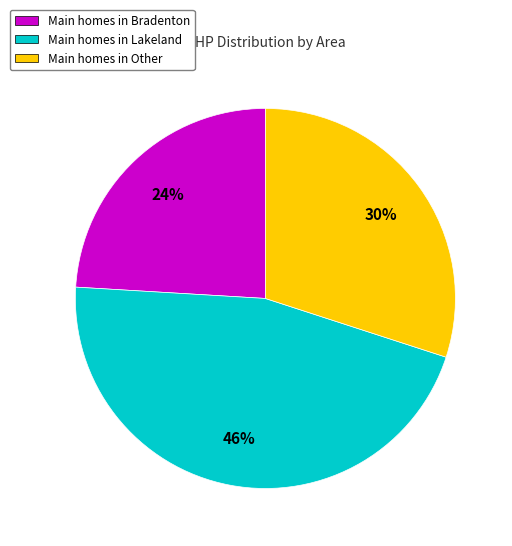

Is there a majority slice in this chart?

No